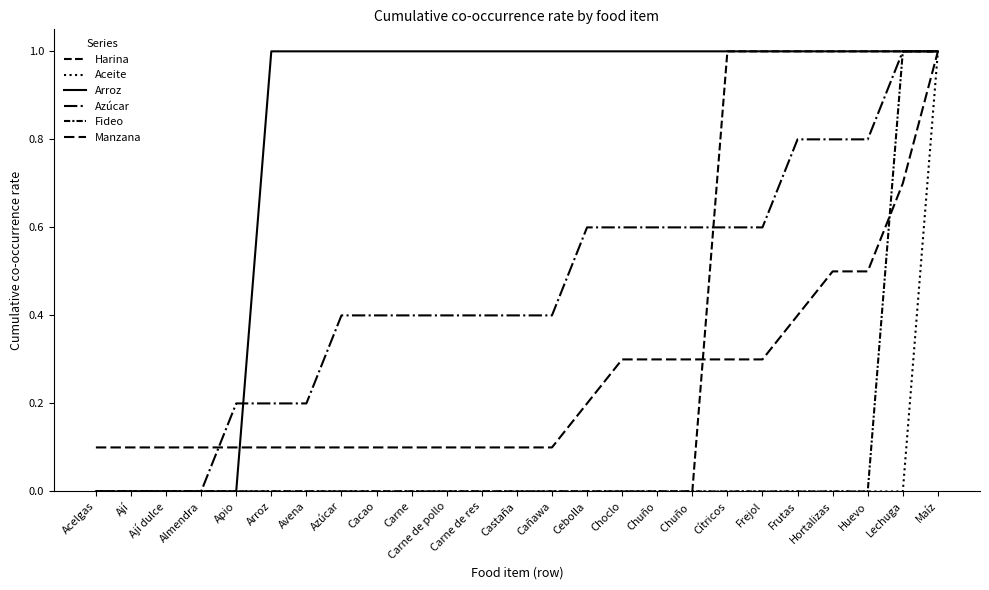

Is this an area chart (filled region under the line)?

No